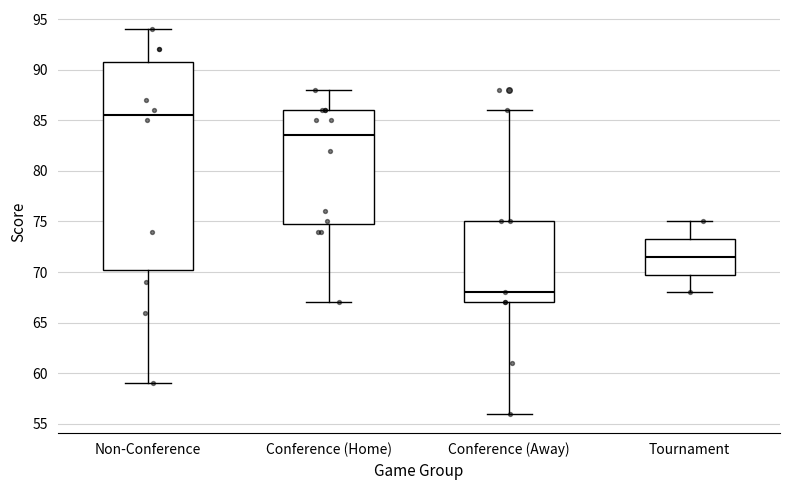

Reading left to right, transcribe this box plot: for each box, give where its median line is, the range the box spans, and where its two whiskers end, as read against the y-axis. The values are not printed on the chart, so give them approximately, as read against the axis.

Non-Conference: median 85.5, box 70.5 to 91.0, whiskers 59.0 to 94.0
Conference (Home): median 83.5, box 75.0 to 86.0, whiskers 67.0 to 88.0
Conference (Away): median 68.0, box 67.0 to 75.0, whiskers 56.0 to 86.0
Tournament: median 71.5, box 70.0 to 73.5, whiskers 68.0 to 75.0